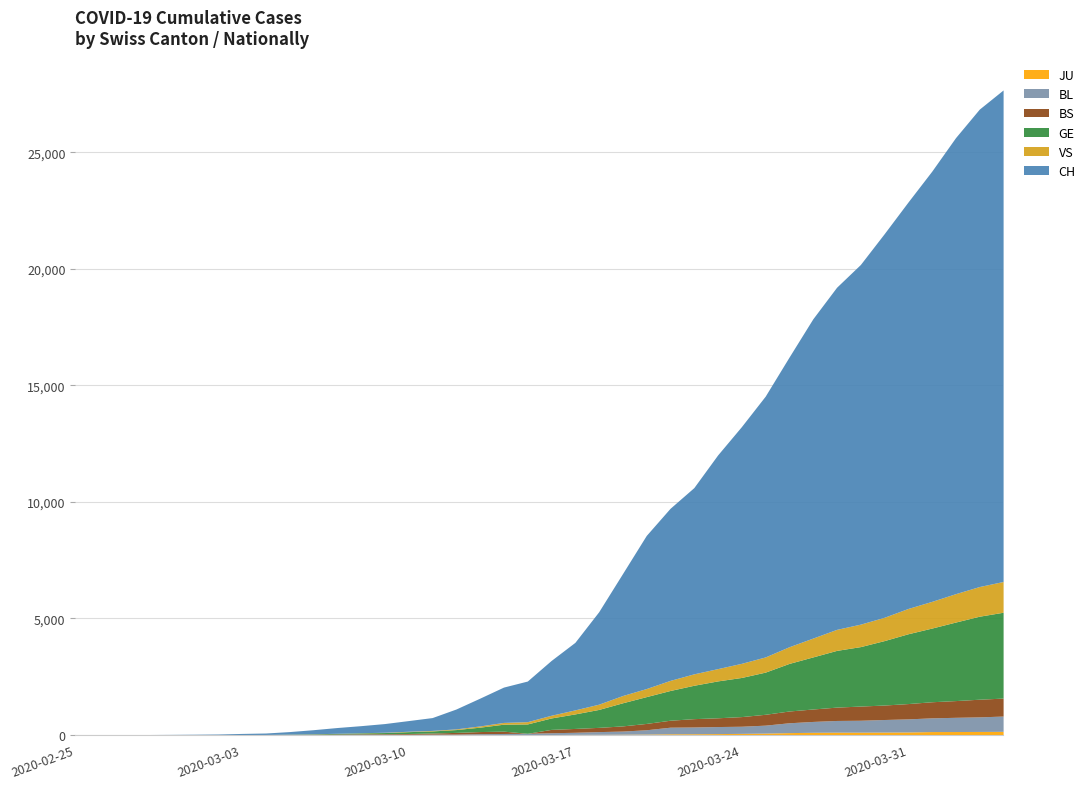

How many values in the GE series are below 490?

20